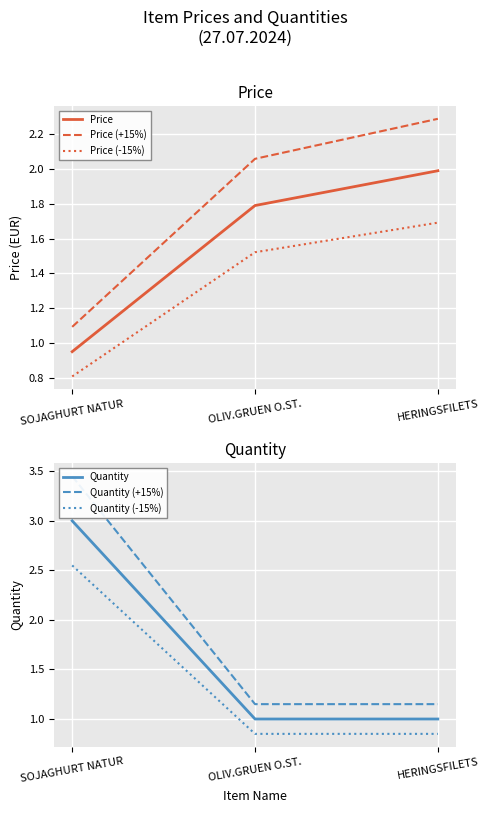

Count the number of categories in the chart.

3